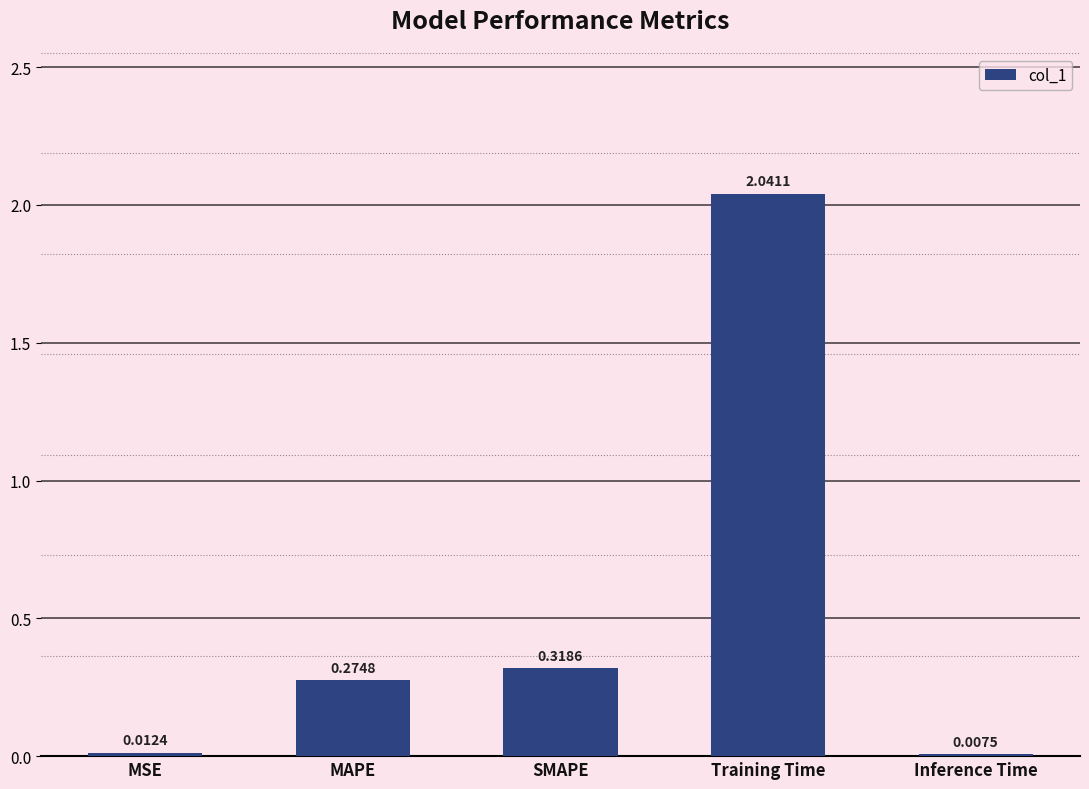

Which label corresponds to the largest value in the chart?

Training Time